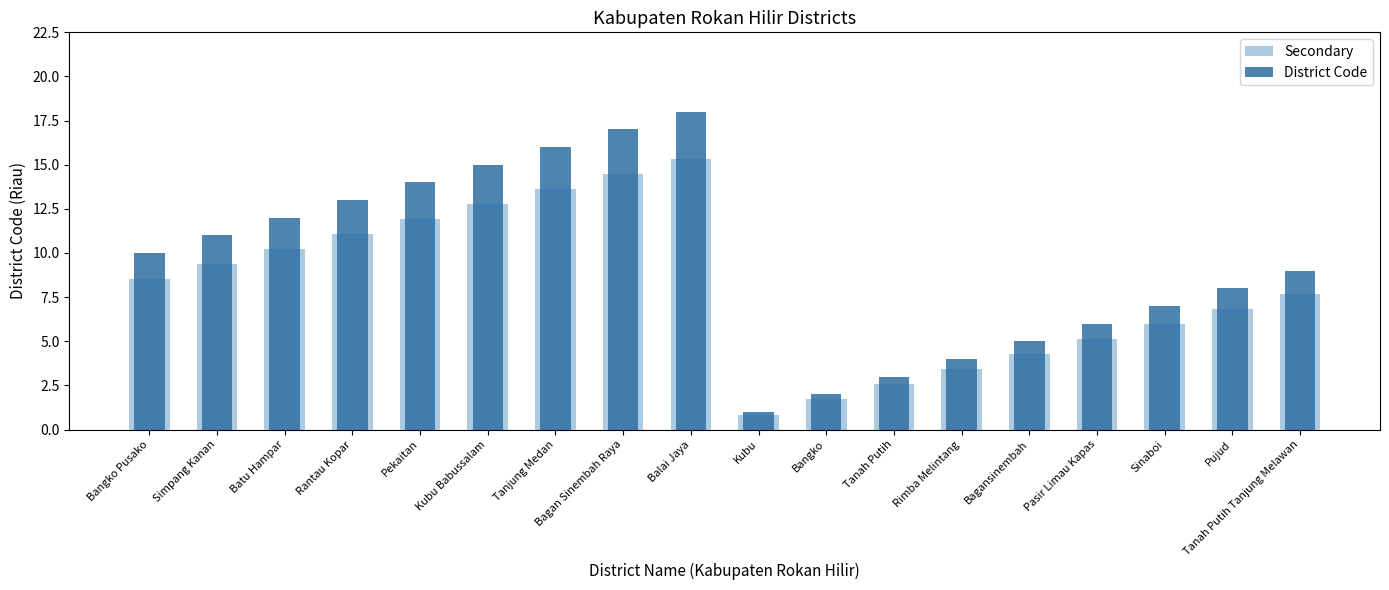

The value of District Code at Bagansinembah is 6.9. True or false?

False